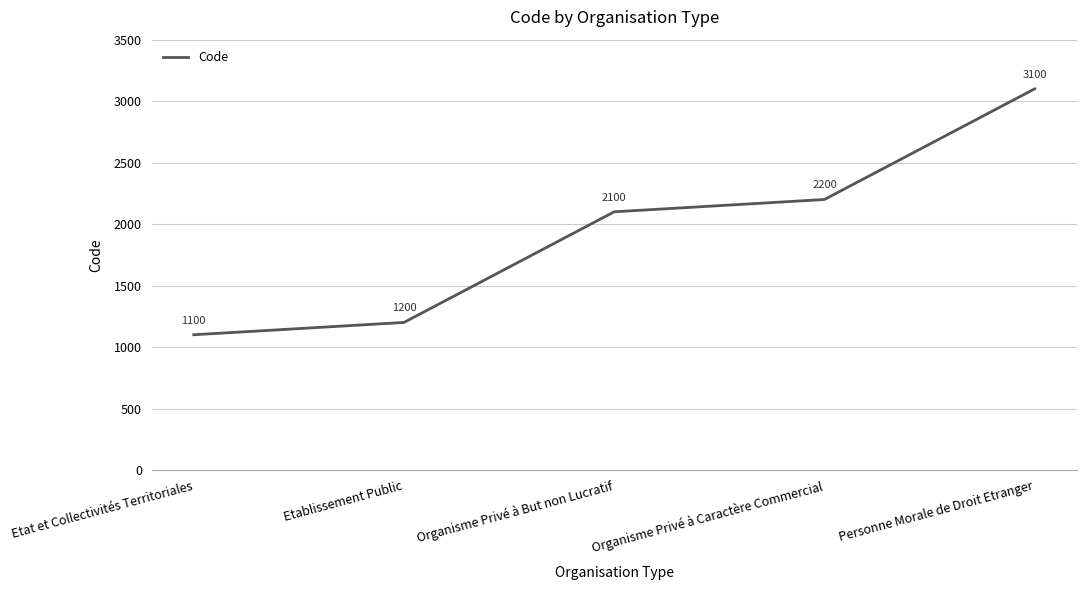

Approximately how many times larger is the value at Organisme Privé à Caractère Commercial compared to Etat et Collectivités Territoriales?

2.0